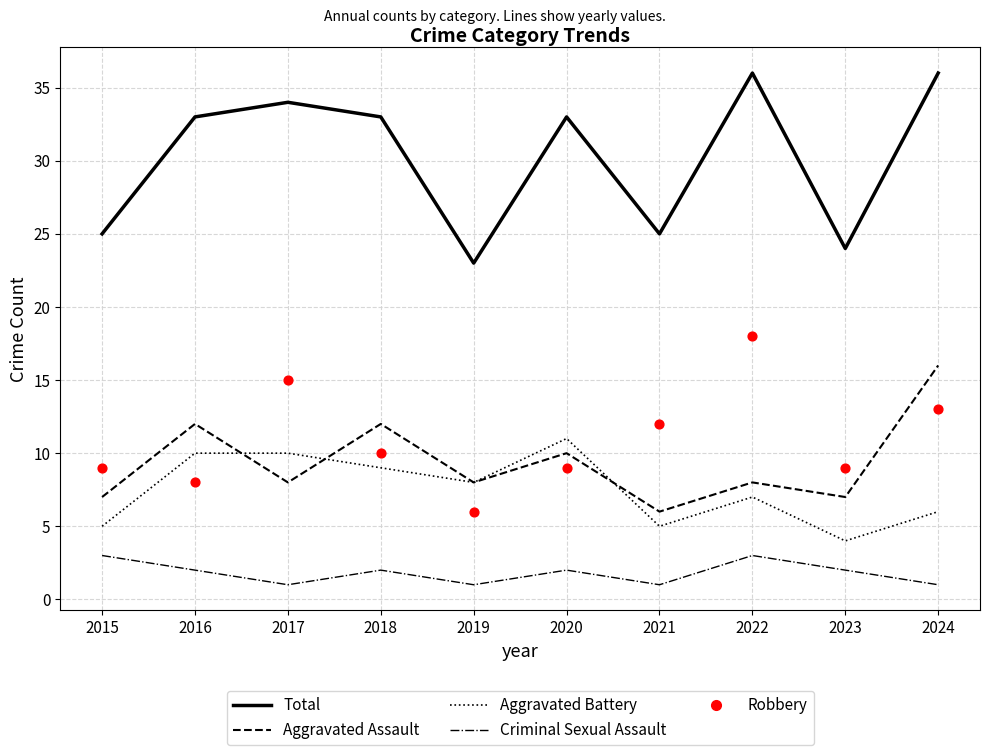

Which series contains the lowest Y value?

Criminal Sexual Assault